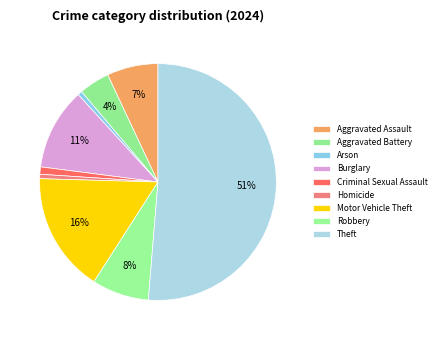

How many slices are in this pie chart?

9